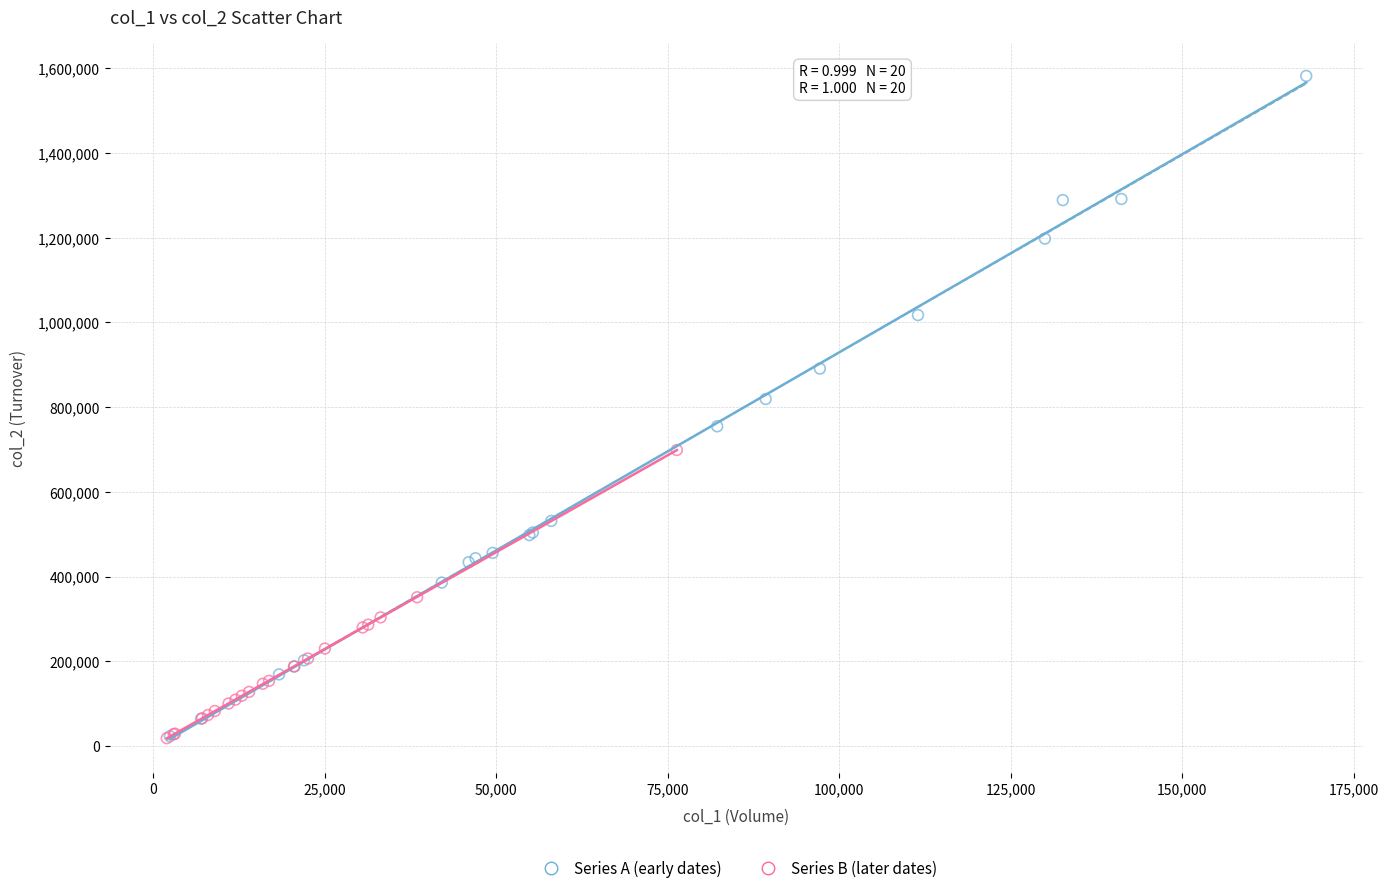

Which series has the largest Y range (max minus min)?

Series A (early dates)